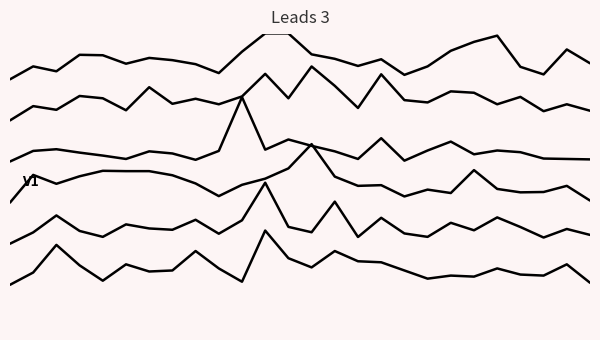

At which category is the sum across all series the highest?

11